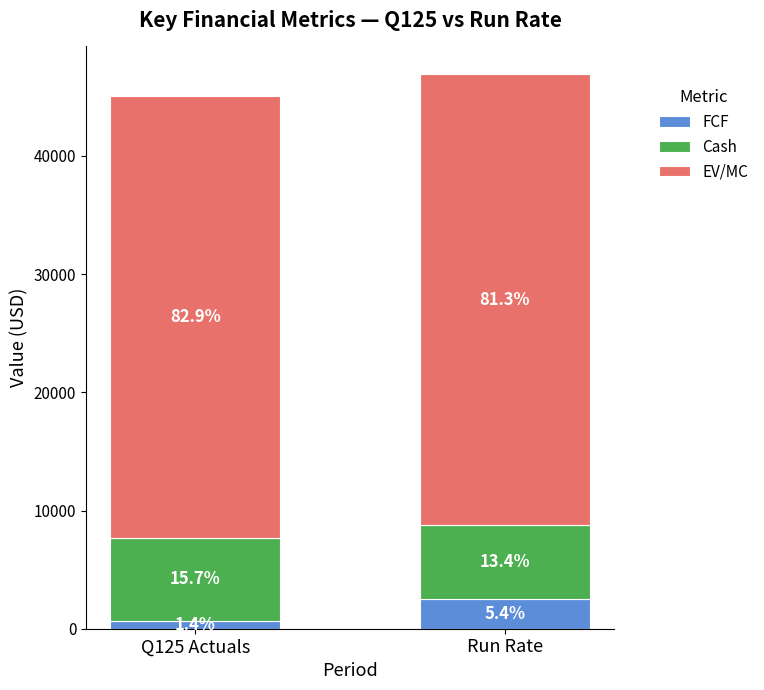

Is it true that EV/MC equals 37315.0 at Q125 Actuals?

True